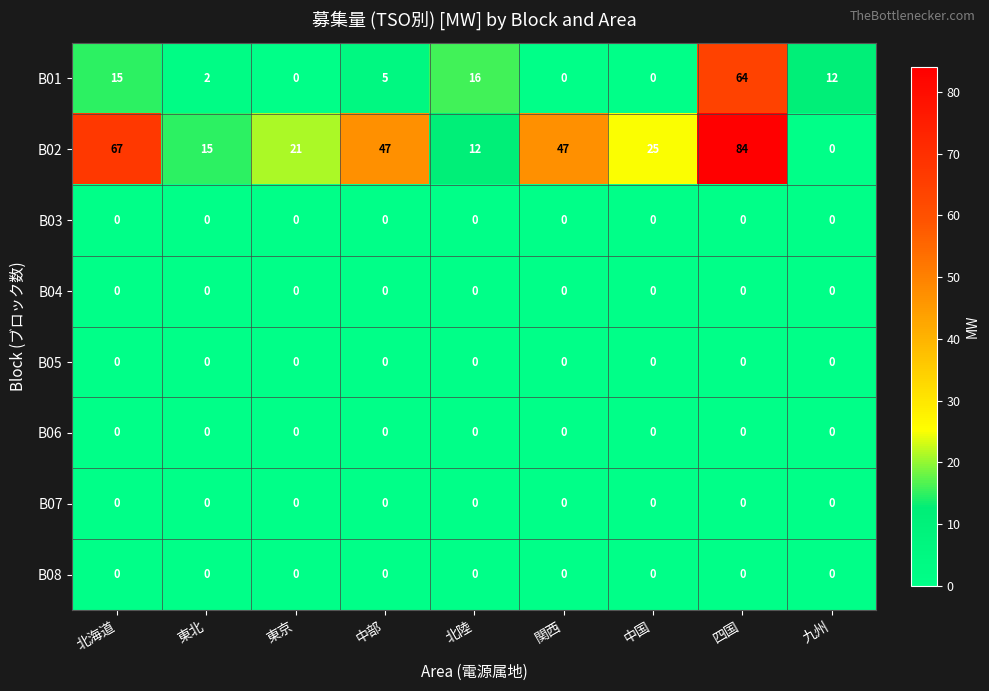

Is it true that B01 equals 8 at 北陸?

False